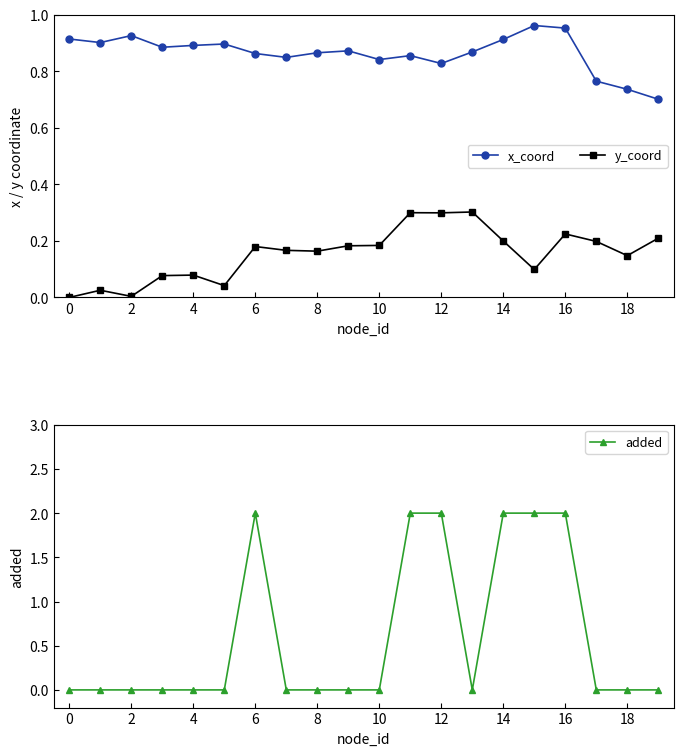

True or false: y_coord and x_coord cross at least once.

False